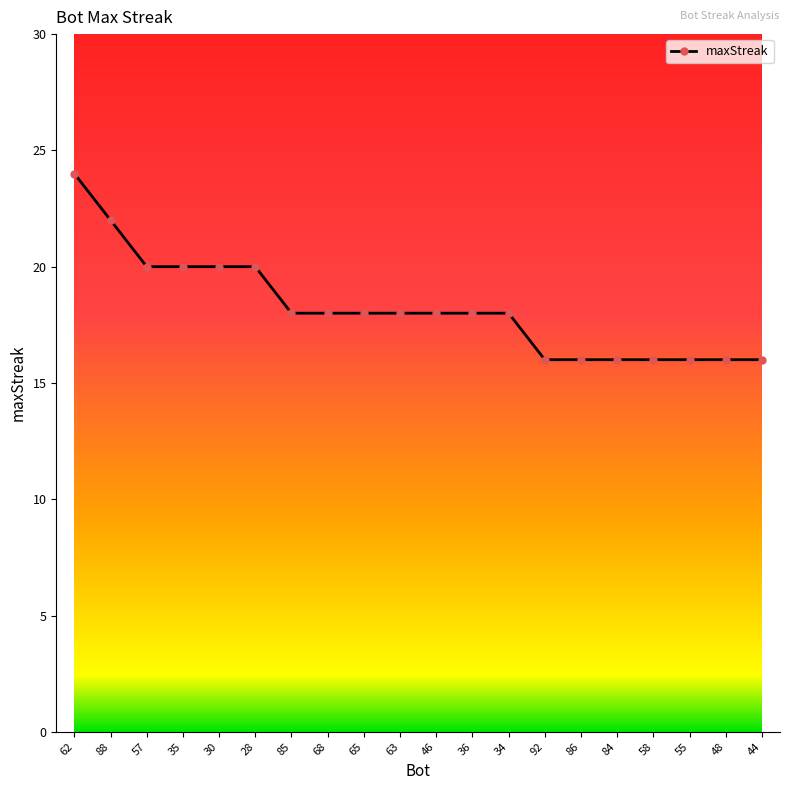

How many data points does each series have?

20